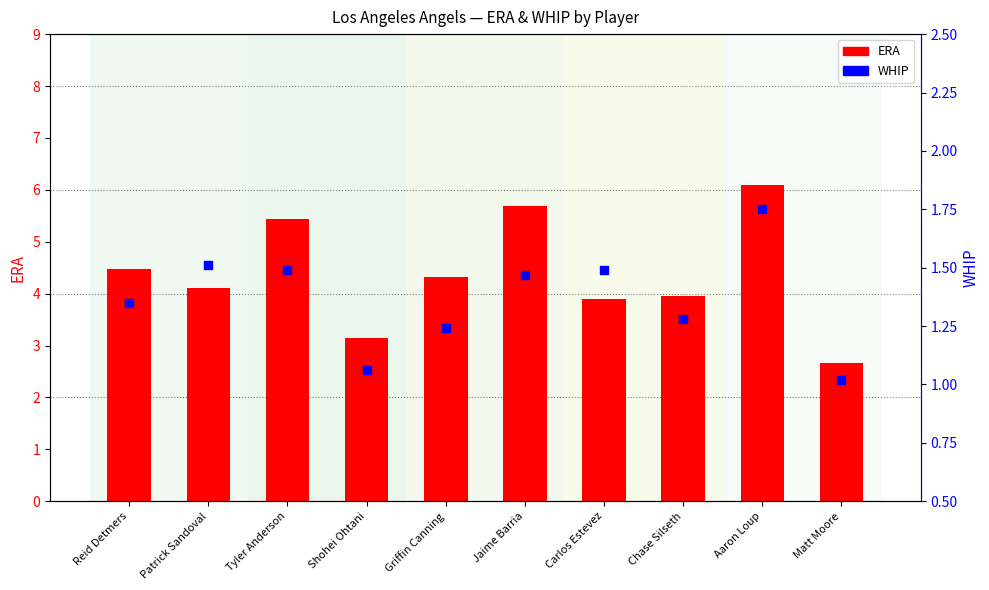

Which series has the largest total across all categories?

ERA